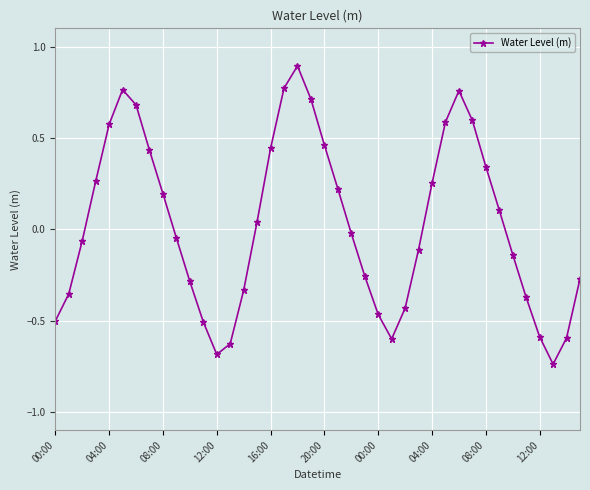

How many points are lower than both their immediate neighbors (excluding endpoints)?

3